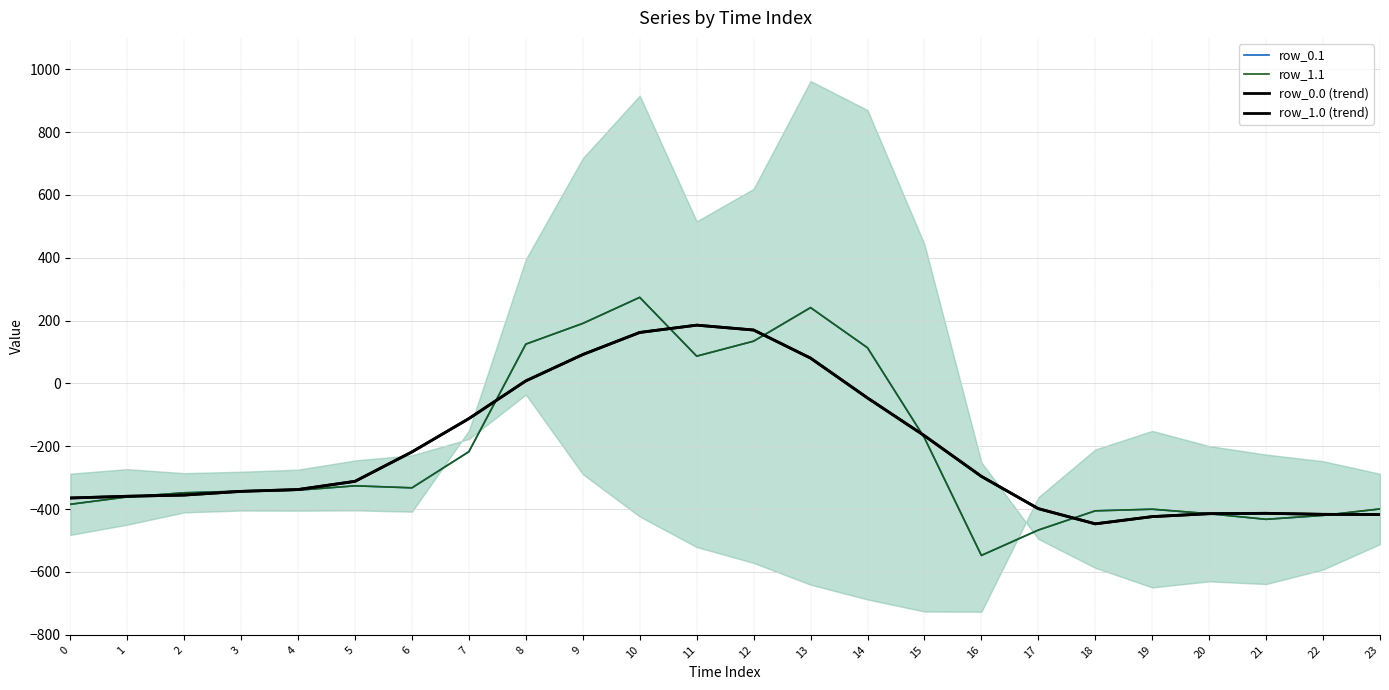

The row_1.1 series shows -342.7 at 3. True or false?

True